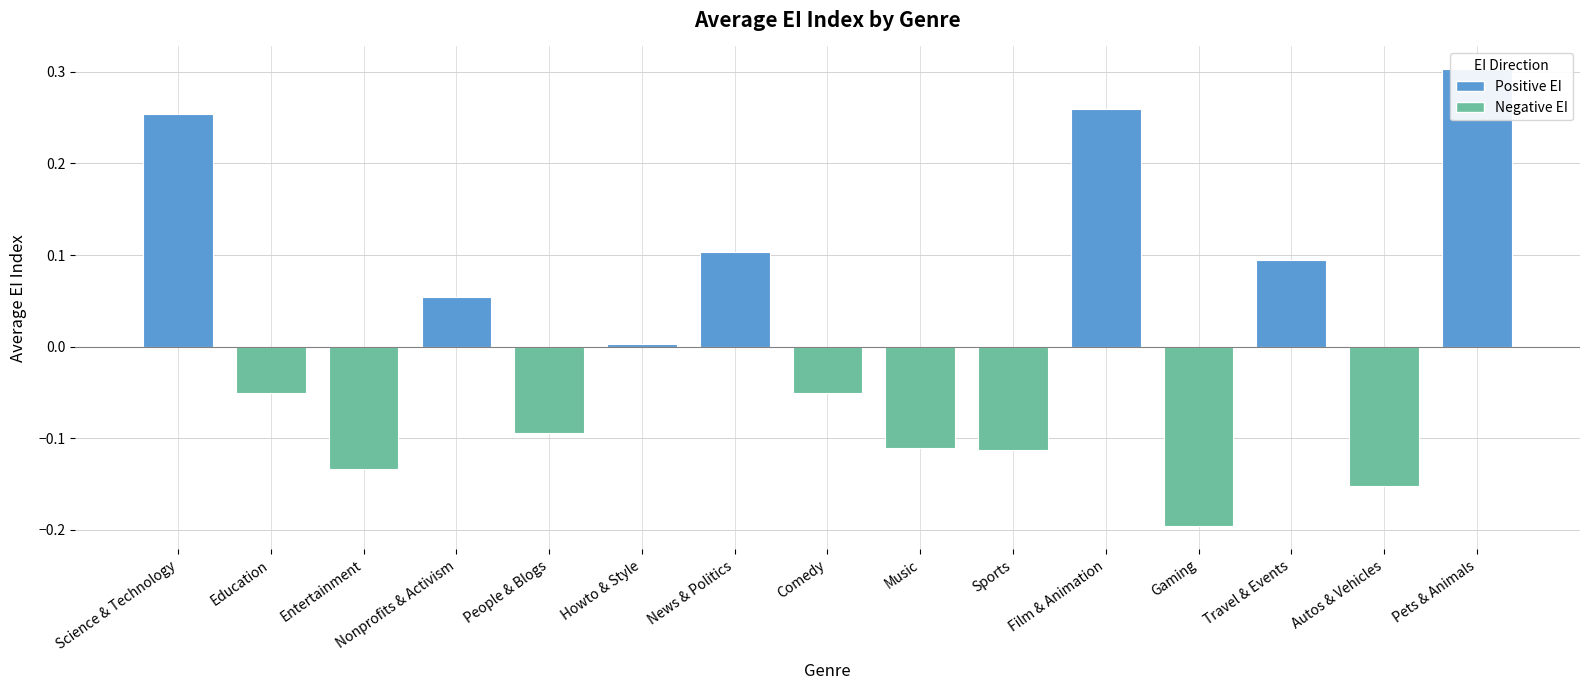

What is the value of the 5th bar from the left?

-0.1